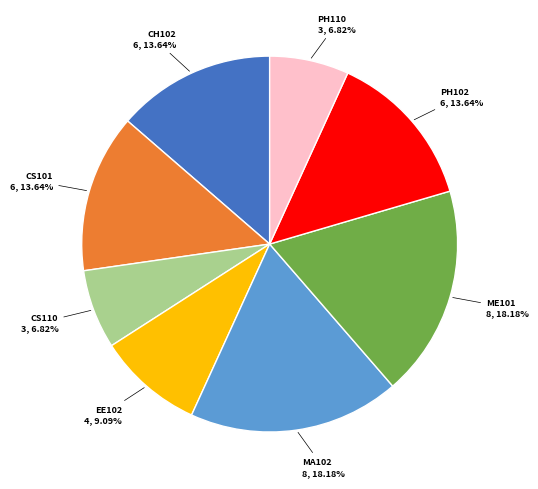

True or false: EE102 accounts for 9% of the total.

True